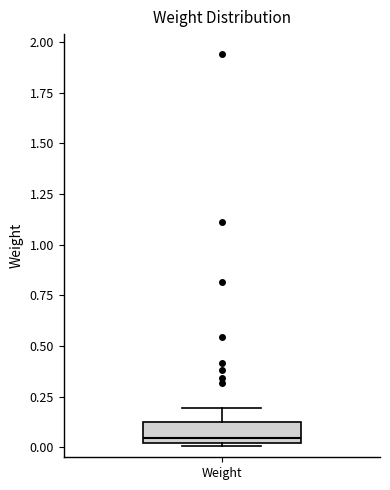

Read this box plot against the y-axis: the position of the median line, the range covered by the box, and the ends of both whiskers. The values are not printed on the chart, so give them approximately, as read against the axis.

median 0.05, box 0.00 to 0.15, whiskers 0.00 to 0.20